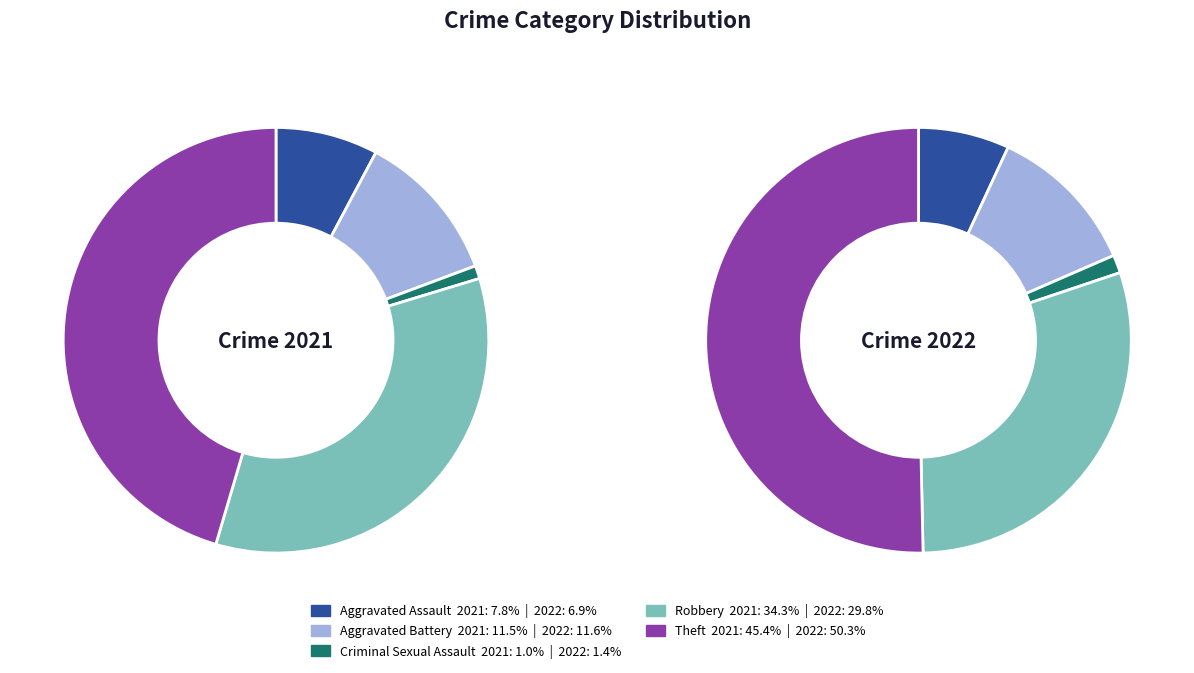

Rank the series by their maximum value, from lowest to highest.

values_2021, values_2022